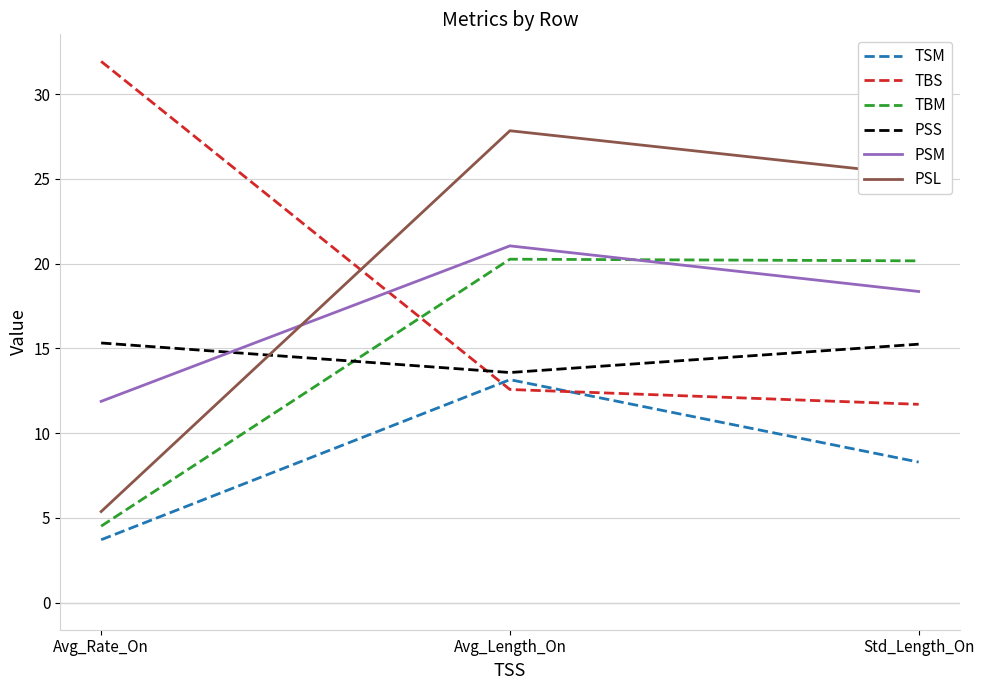

The TSM series shows 3.7 at Avg_Rate_On. True or false?

True